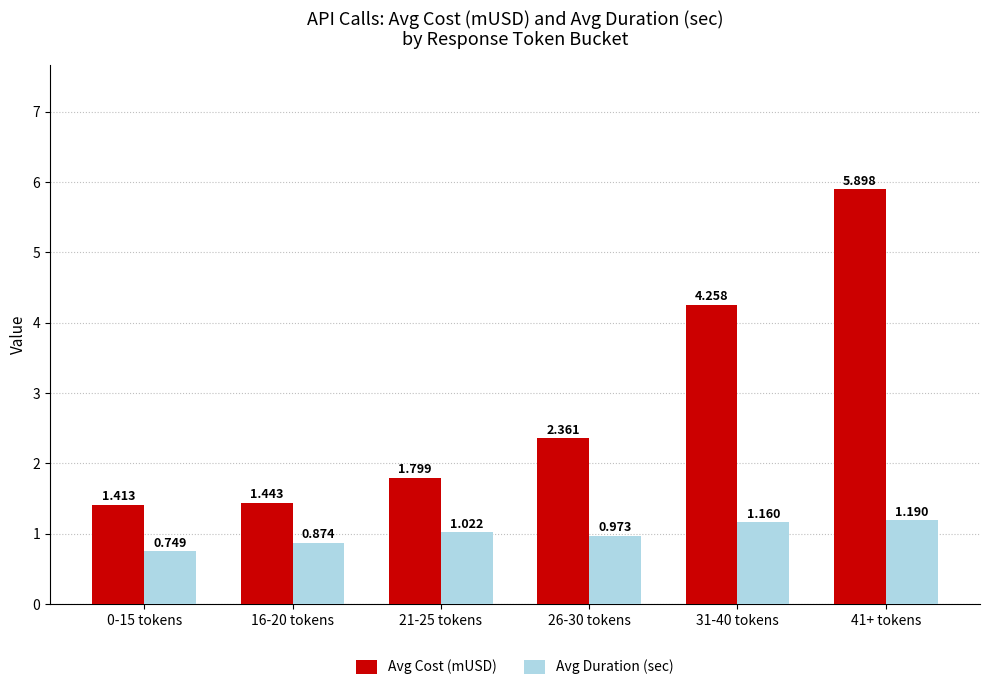

Which series has the largest total across all categories?

Avg Cost (mUSD)